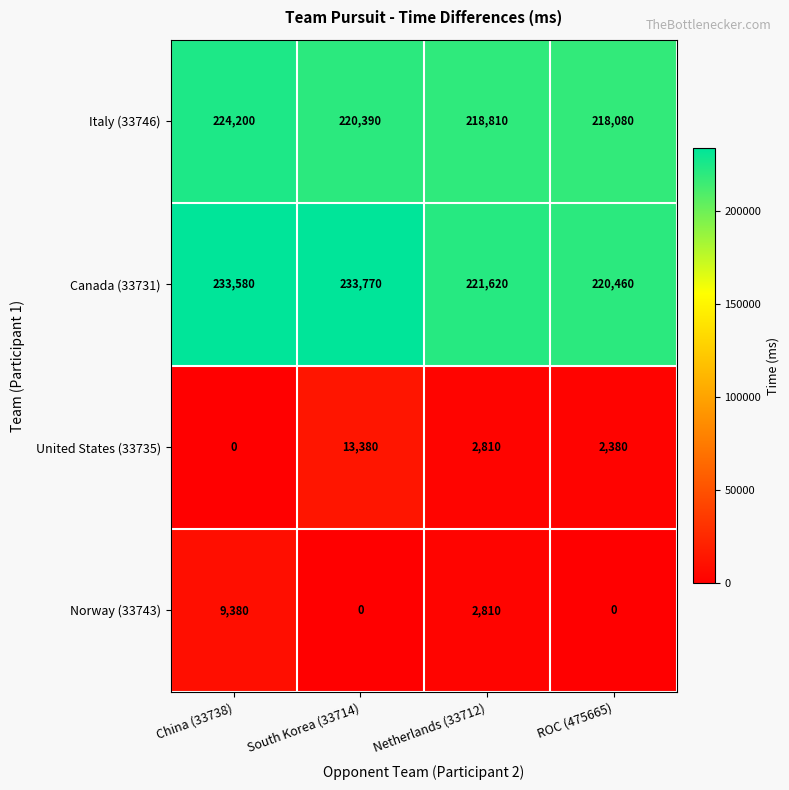

At how many categories does at least one series exceed 102881?

4